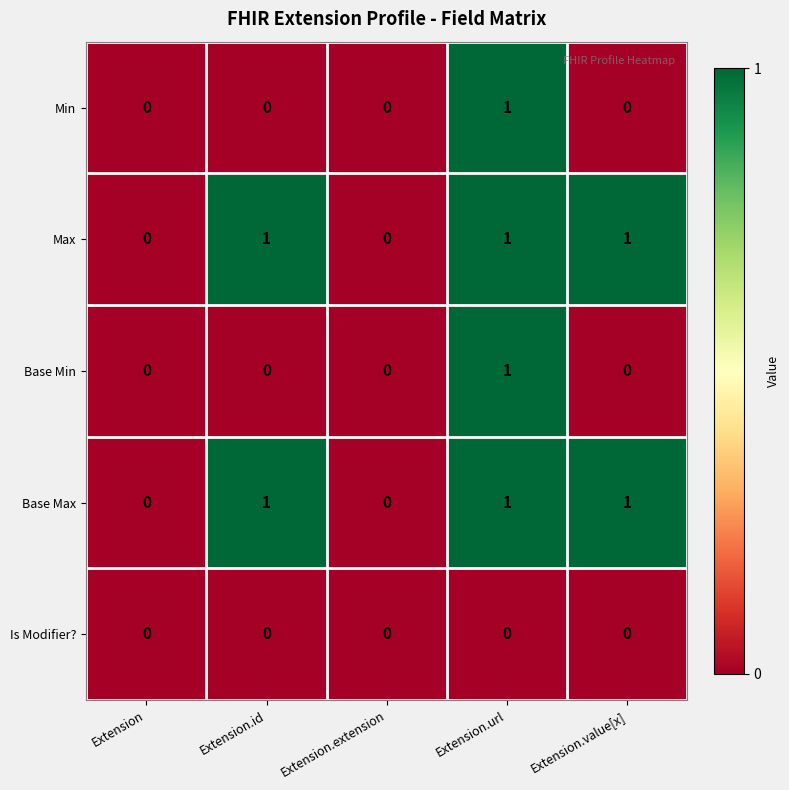

Count the number of data series in this chart.

5